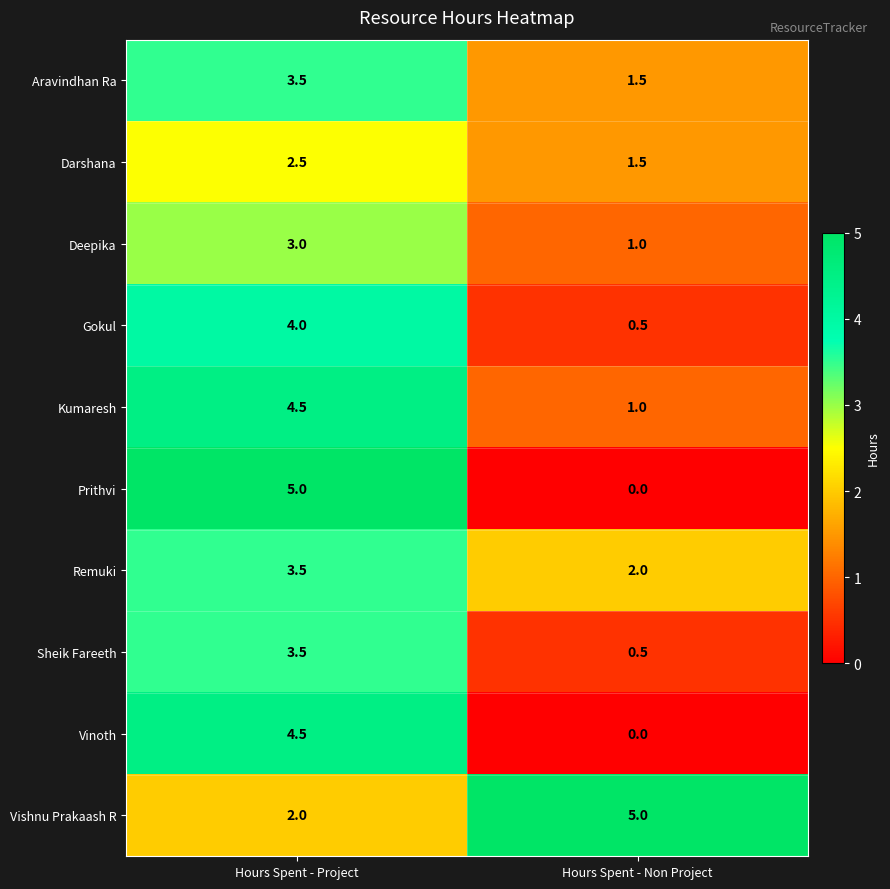

List the labels in order of Kumaresh value, largest first.

Hours Spent - Project, Hours Spent - Non Project